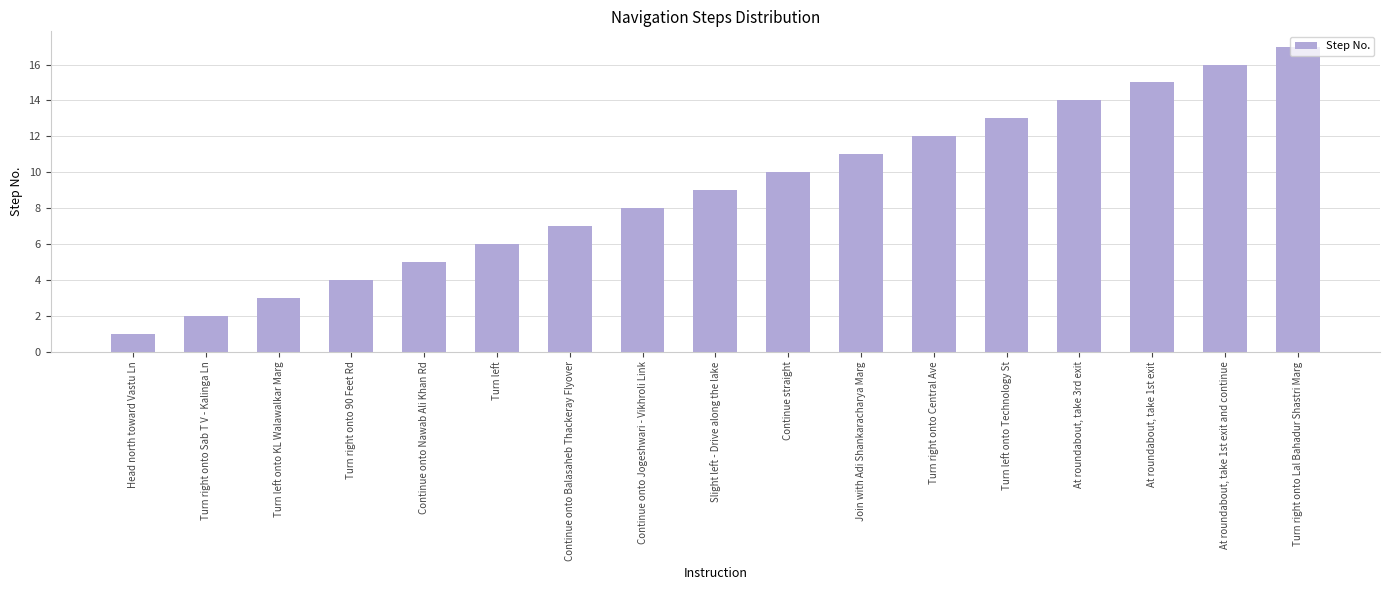

What is the maximum value shown in the chart?

17